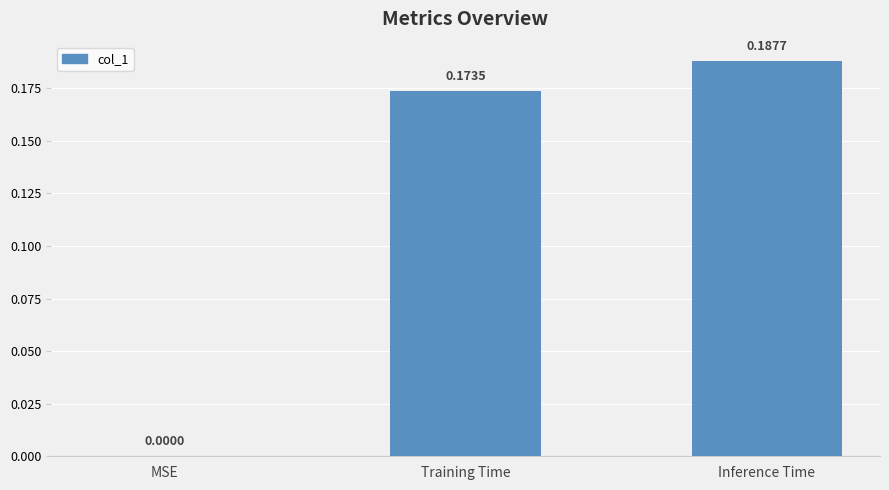

Where is the data nearest to the value 0?

MSE